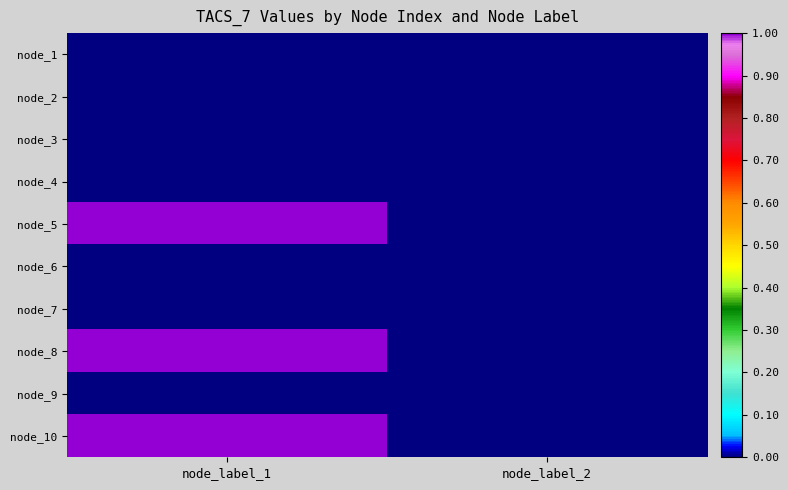

Reading left to right, what are all the values shown in this chart?

node_1: node_label_1=0	node_label_2=0
node_2: node_label_1=0	node_label_2=0
node_3: node_label_1=0	node_label_2=0
node_4: node_label_1=0	node_label_2=0
node_5: node_label_1=1	node_label_2=0
node_6: node_label_1=0	node_label_2=0
node_7: node_label_1=0	node_label_2=0
node_8: node_label_1=1	node_label_2=0
node_9: node_label_1=0	node_label_2=0
node_10: node_label_1=1	node_label_2=0